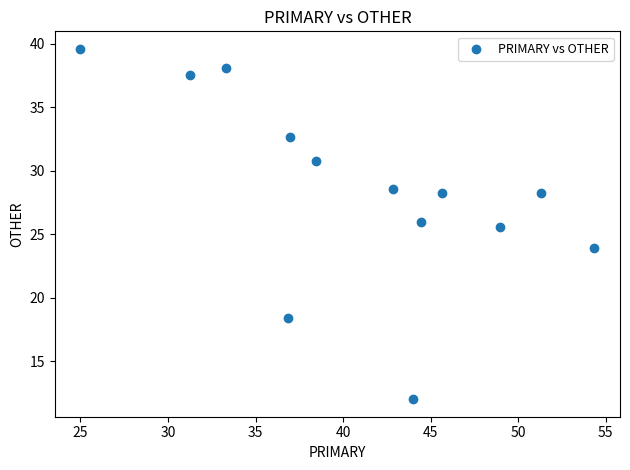

What Y value in the scatter plot is closest to 25?

25.5